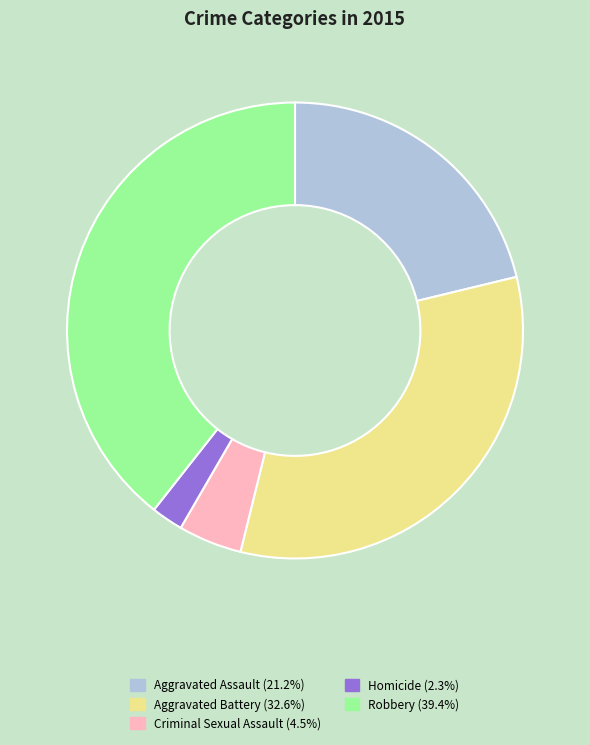

Rank the categories by value from lowest to highest.

Homicide, Criminal Sexual Assault, Aggravated Assault, Aggravated Battery, Robbery